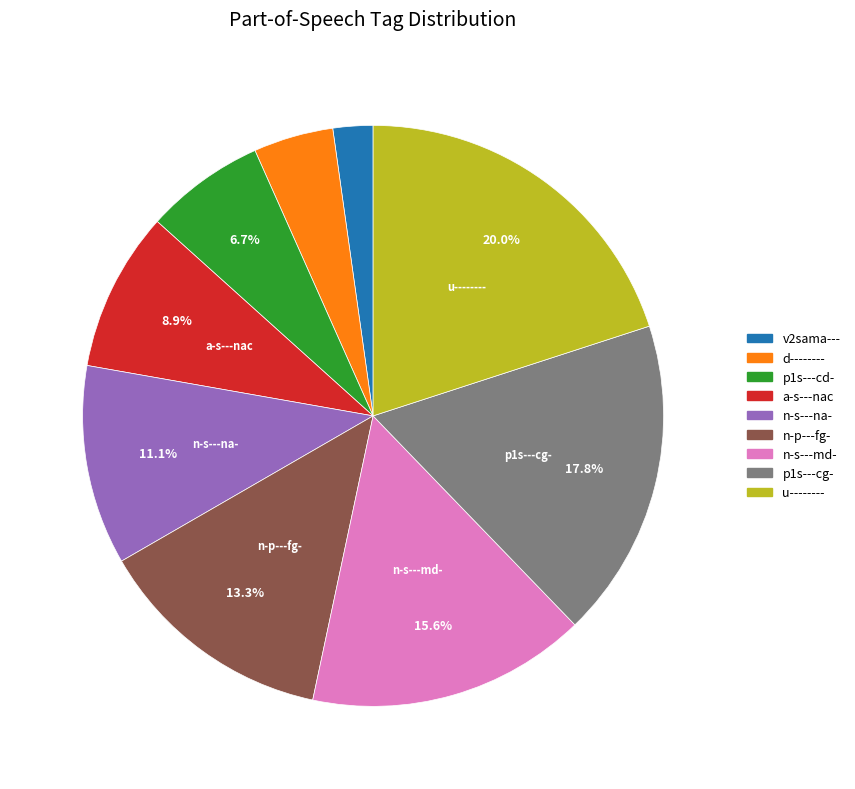

Is p1s---cg- the majority of the pie?

No